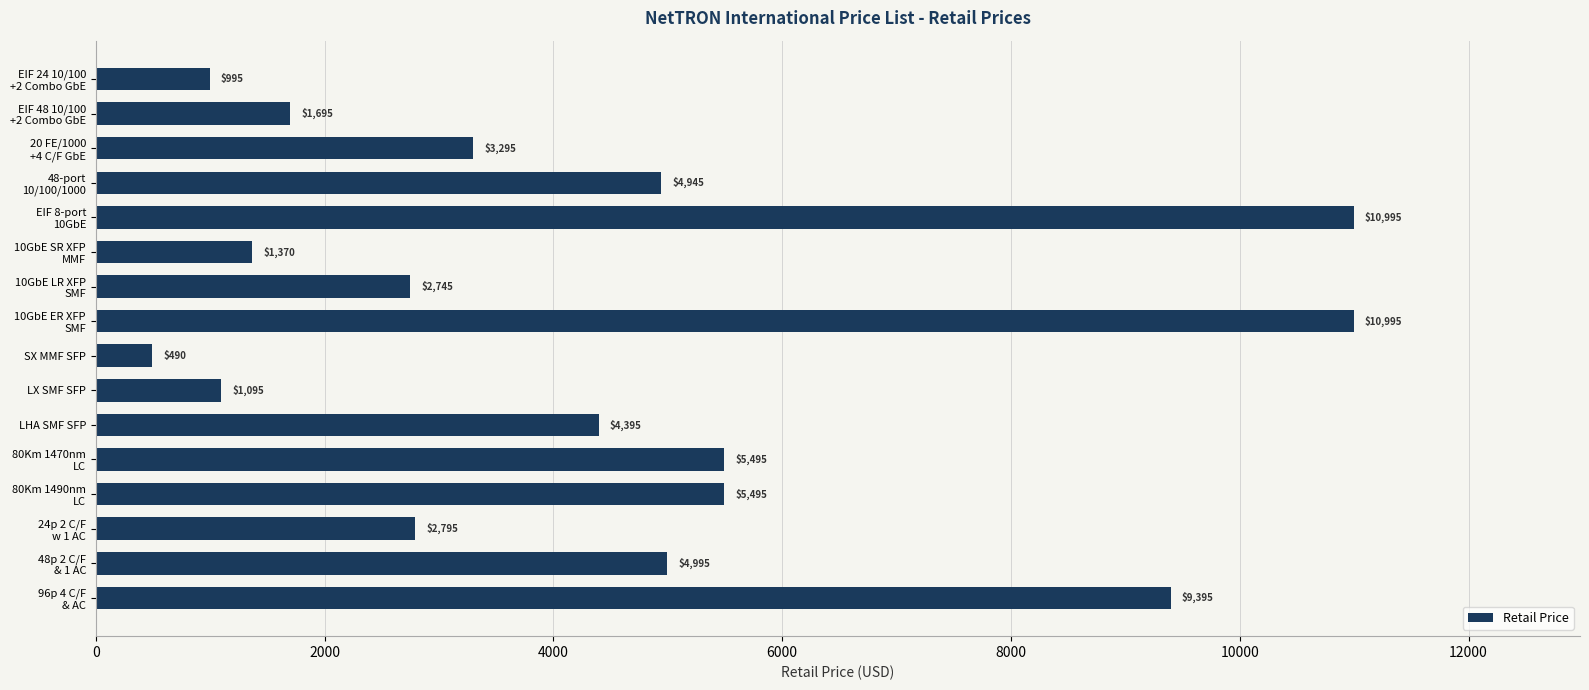

Reading bottom to top, list all the values displayed in this chart.

9395	4995	2795	5495	5495	4395	1095	490	10995	2745	1370	10995	4945	3295	1695	995